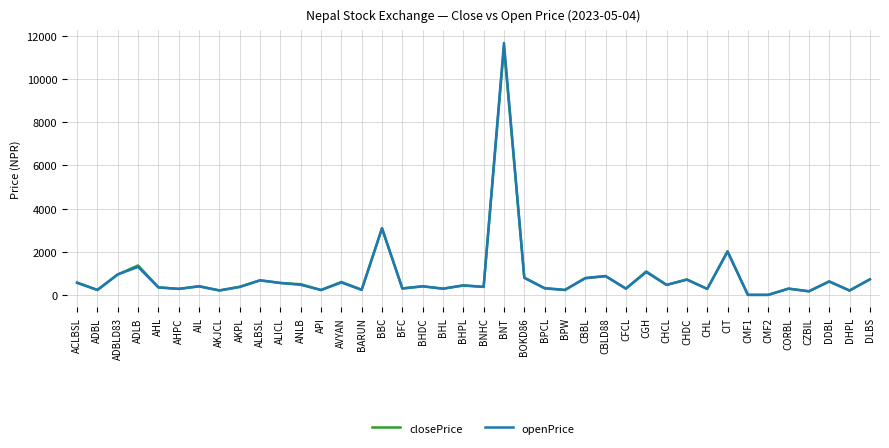

List the series in order of their peak value, highest first.

openPrice, closePrice